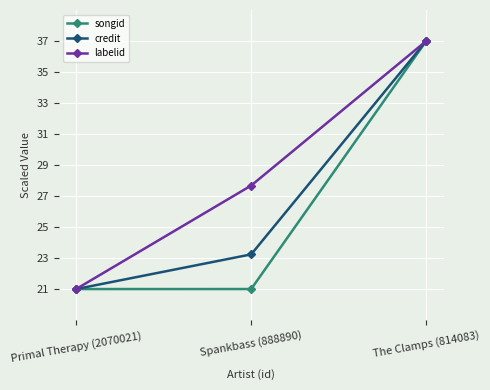

Is the value of credit at Primal Therapy (2070021) greater than the value of songid at The Clamps (814083)?

No